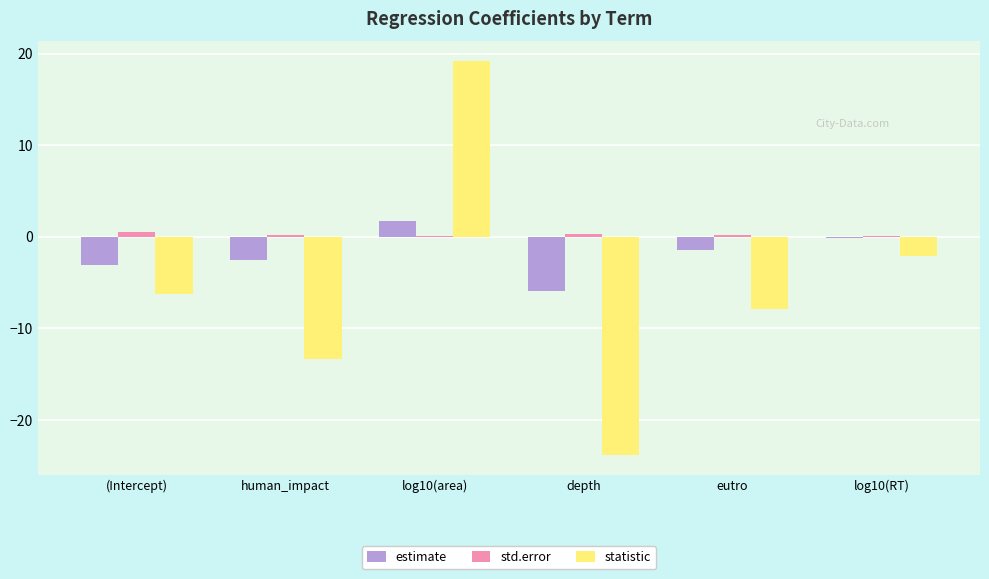

Is it true that statistic equals -13.3 at human_impact?

True